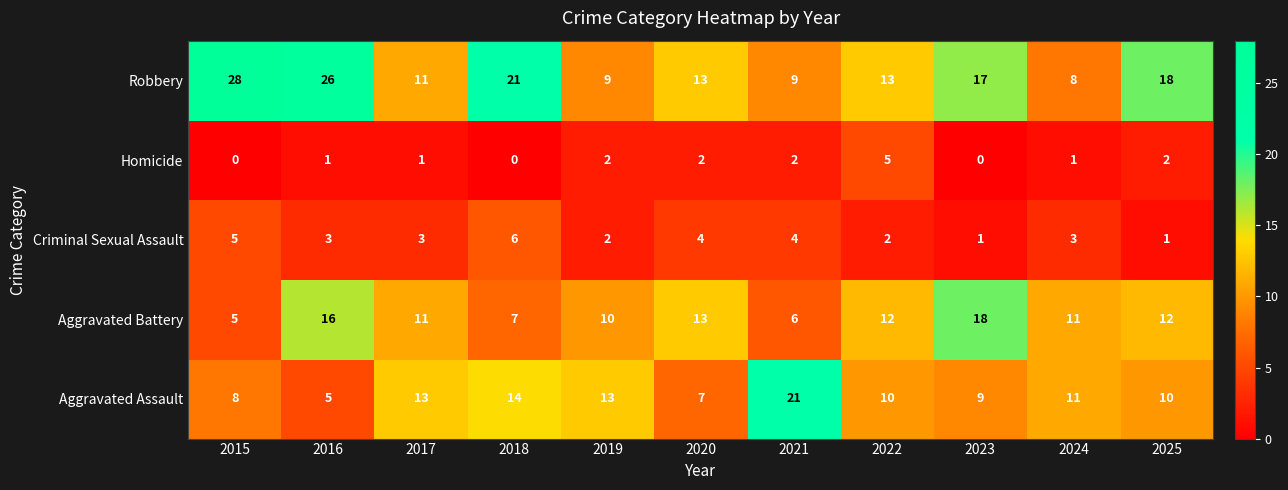

Which series has the widest spread of values?

Robbery